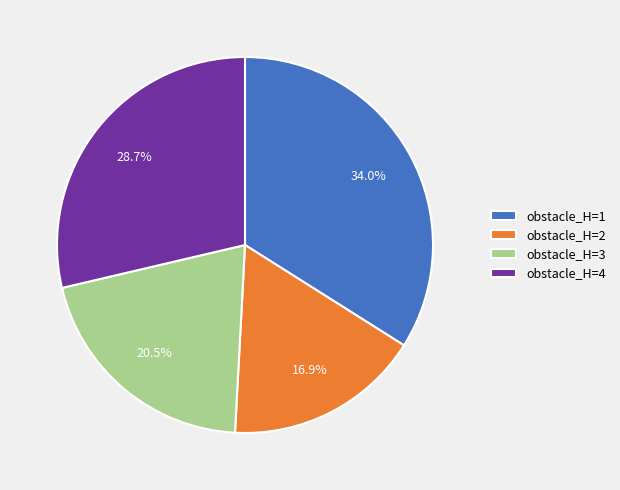

Does any single category account for the majority?

No